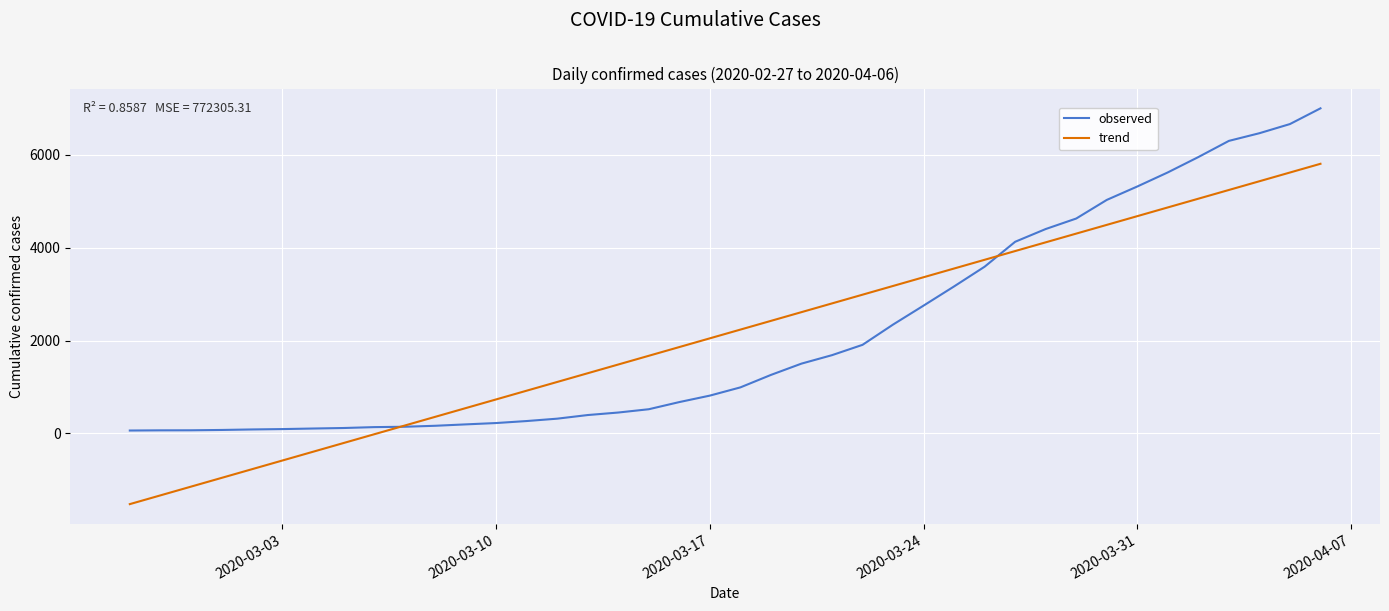

Rank the series by their maximum value, from highest to lowest.

observed, trend